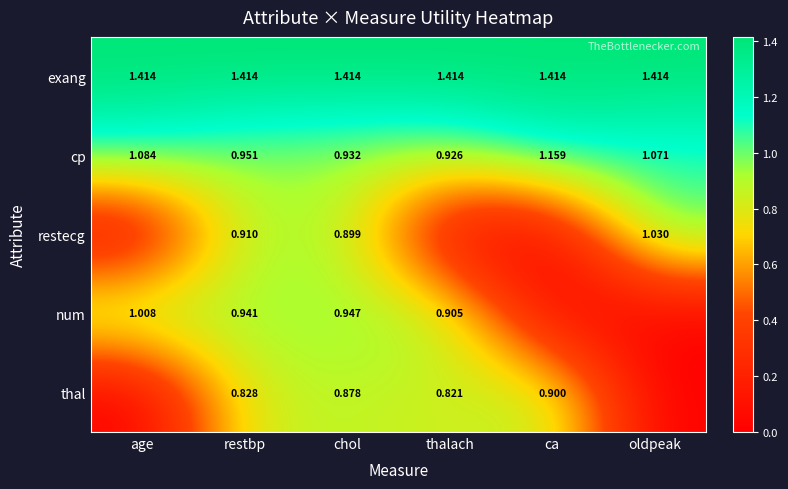

At which label does cp reach its minimum?

thalach